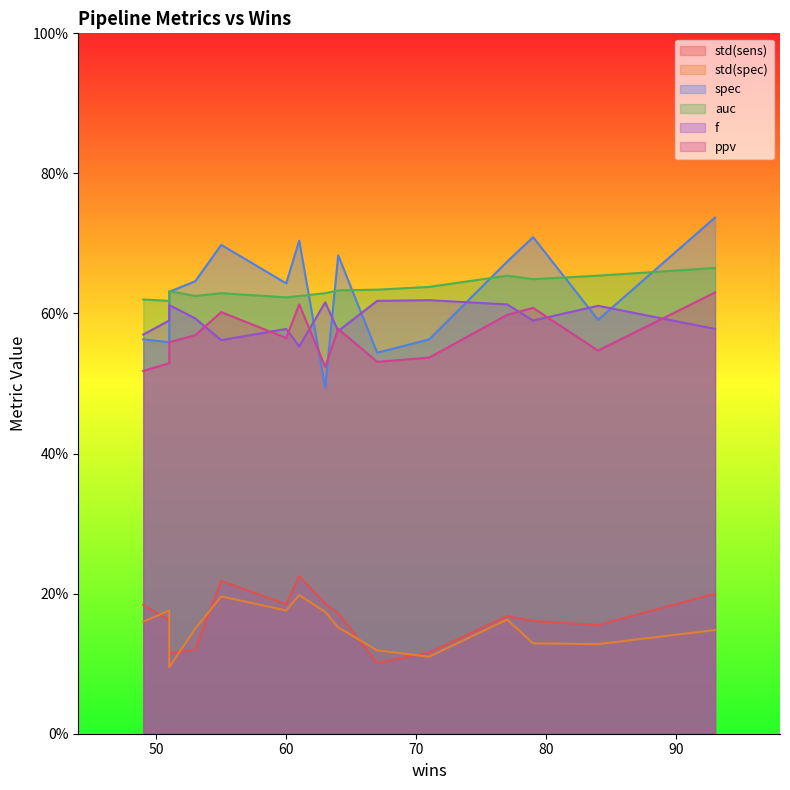

What is the value of the std(spec) point at the 8th from the left?

0.2